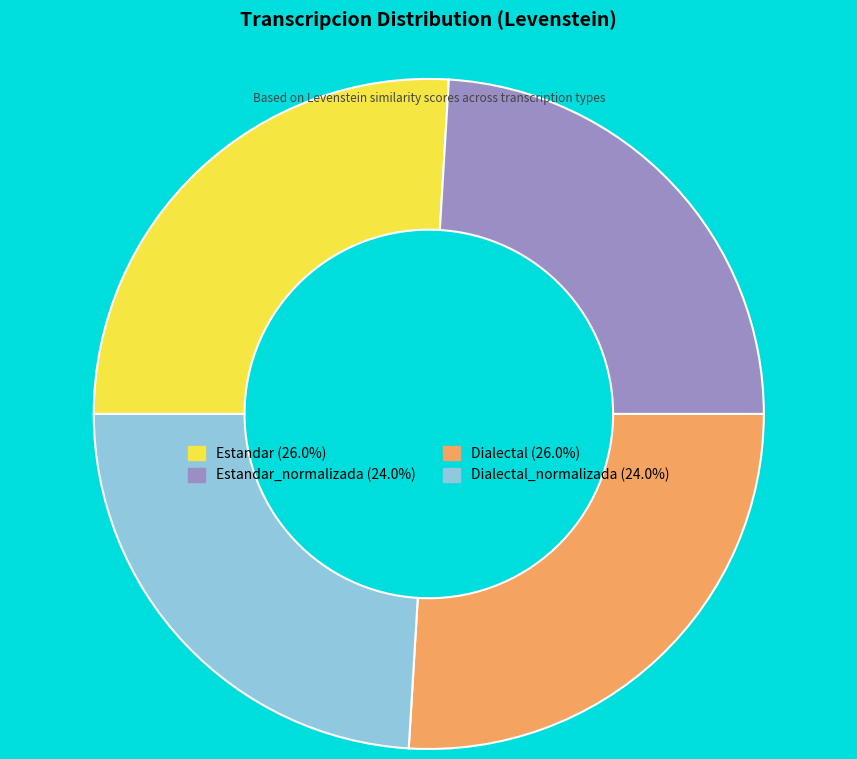

Is there any slice that represents more than half of the pie?

No